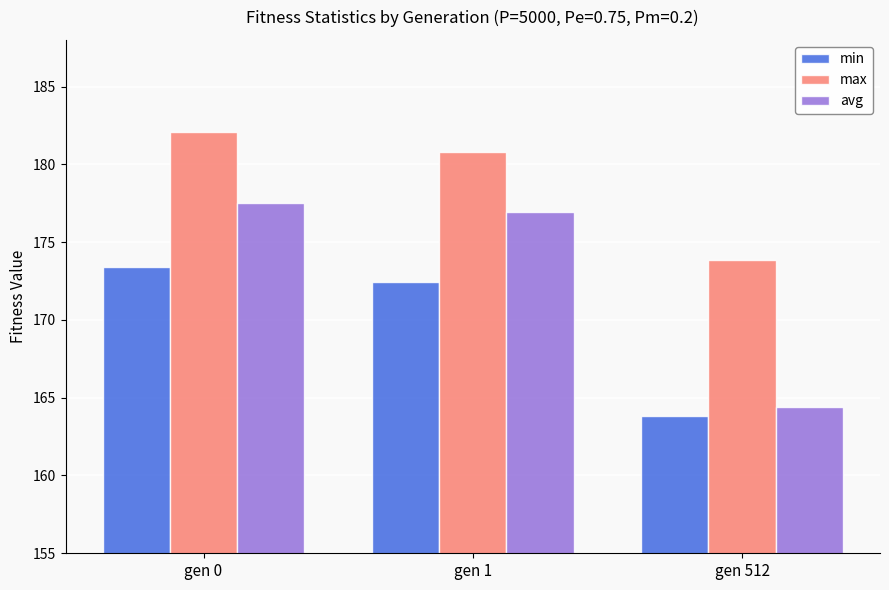

What is the maximum value shown in the chart?

182.0